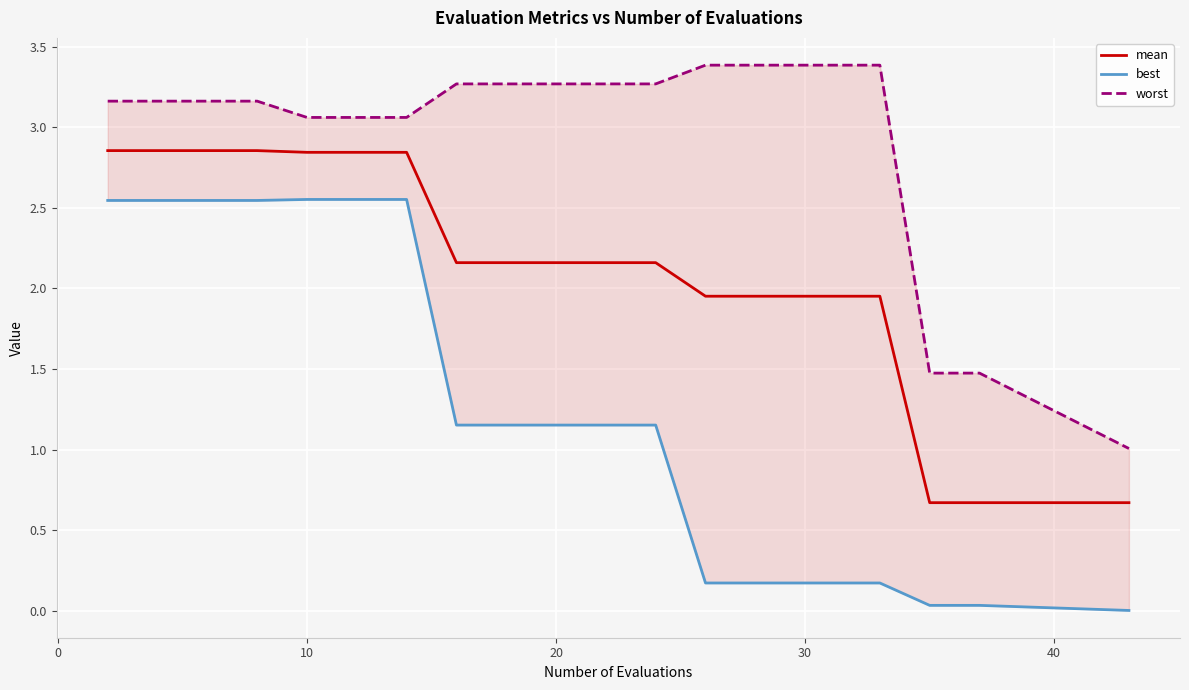

How many categories are shown in the chart?

20